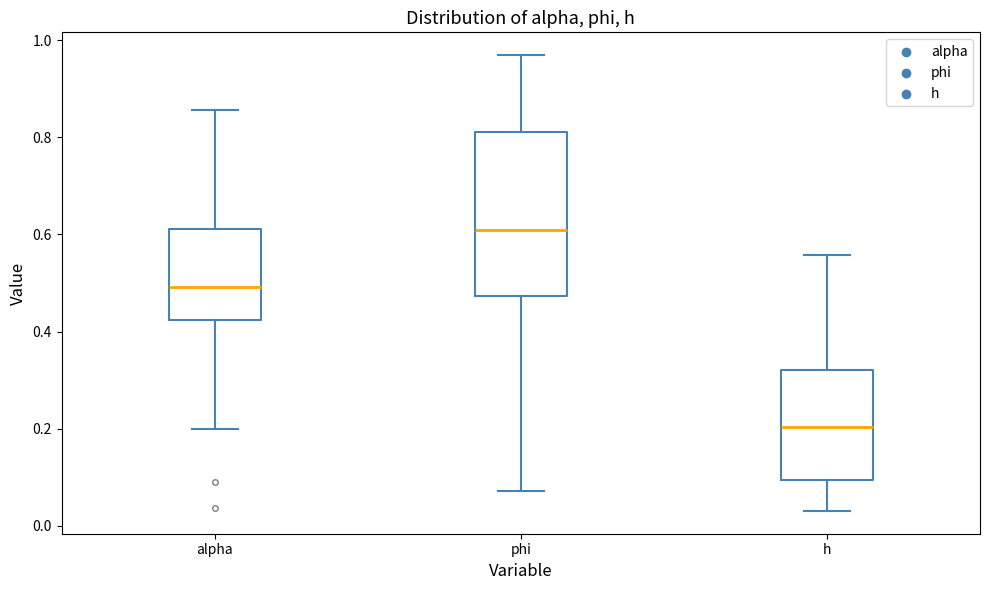

Reading left to right, transcribe this box plot: for each box, give where its median line is, the range the box spans, and where its two whiskers end, as read against the y-axis. The values are not printed on the chart, so give them approximately, as read against the axis.

alpha: median 0.50, box 0.42 to 0.62, whiskers 0.20 to 0.86
phi: median 0.60, box 0.48 to 0.82, whiskers 0.08 to 0.96
h: median 0.20, box 0.10 to 0.32, whiskers 0.04 to 0.56